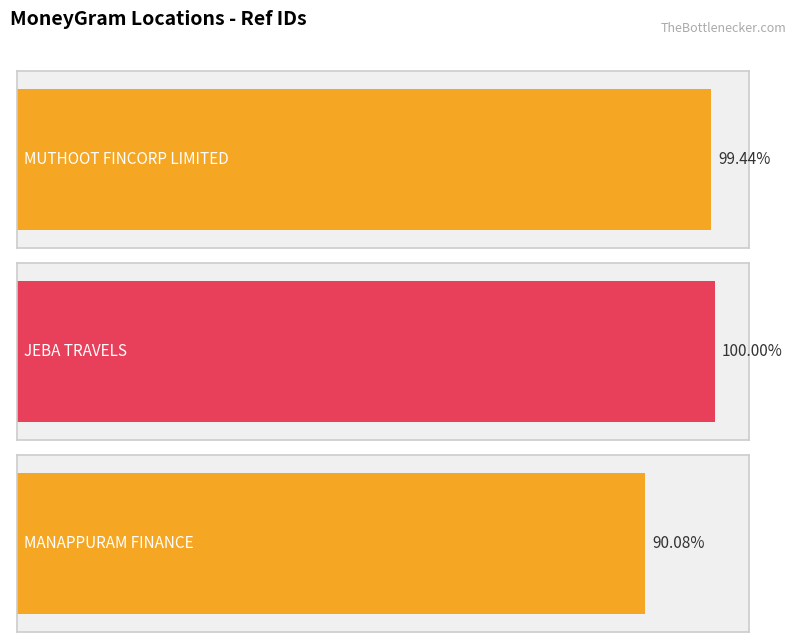

Rank the categories by value from lowest to highest.

MANAPPURAM FINANCE, MUTHOOT FINCORP LIMITED, JEBA TRAVELS